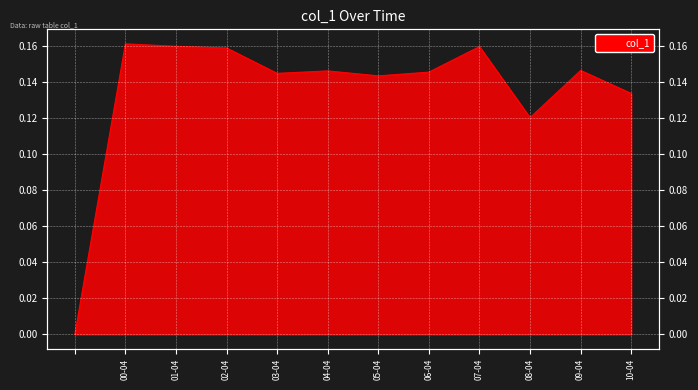

Rank the categories by value from highest to lowest.

2000-04-15, 2001-04-15, 2007-04-15, 2002-04-15, 2009-04-15, 2004-04-15, 2006-04-15, 2003-04-15, 2005-04-15, 2010-04-15, 2008-04-15, 